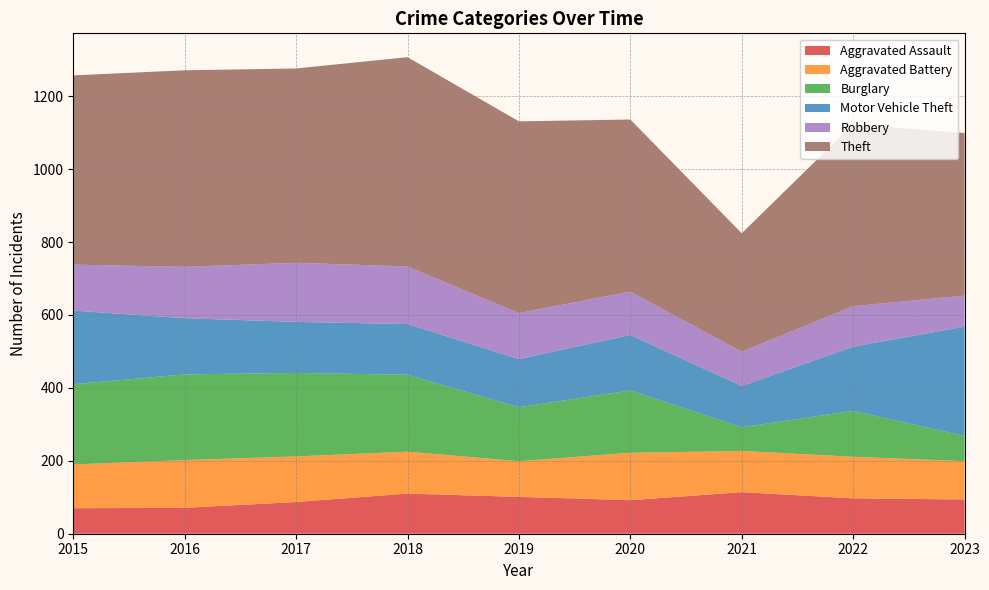

Reading left to right, list all the values displayed in this chart.

Aggravated Assault: 70	71	87	110	101	92	114	97	94
Aggravated Battery: 120	131	125	115	98	130	113	114	105
Burglary: 220	235	229	211	148	171	65	126	69
Motor Vehicle Theft: 202	154	140	139	132	152	113	176	300
Robbery: 126	141	162	158	126	119	94	111	85
Theft: 519	539	533	574	526	472	325	499	446